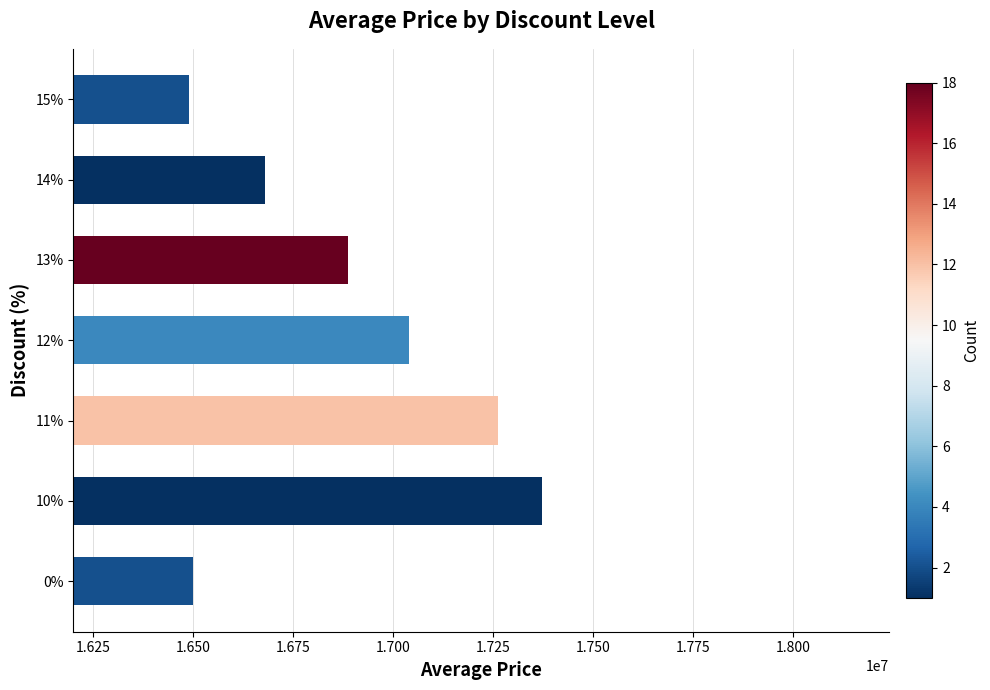

The value at 12% is 24298066. True or false?

False